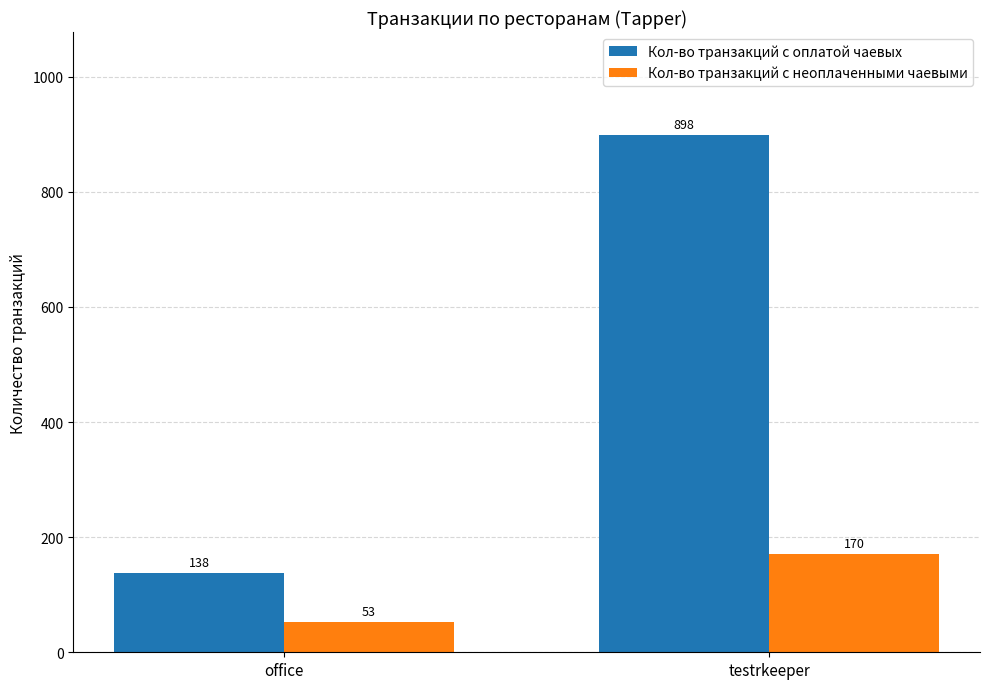

Reading left to right, what are all the values shown in this chart?

Кол-во транзакций с оплатой чаевых: 138	898
Кол-во транзакций с неоплаченными чаевыми: 53	170